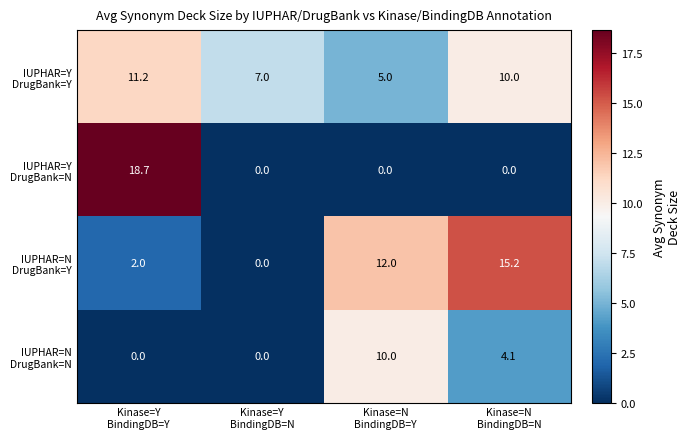

What is the greatest value displayed?

18.7